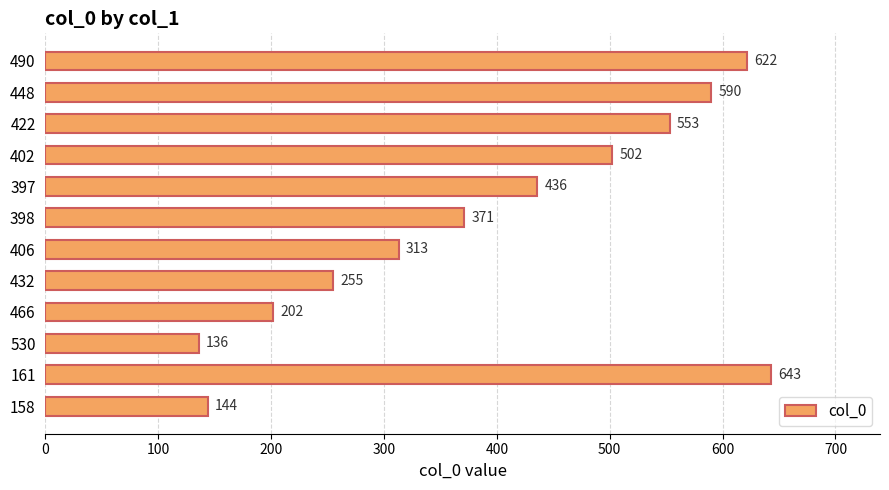

What is the maximum value shown in the chart?

643